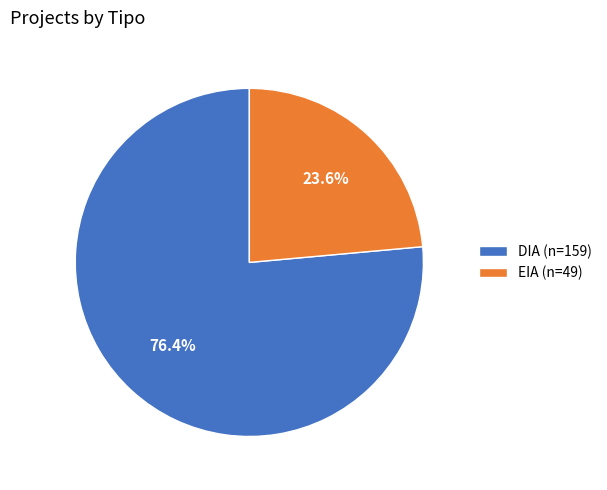

What is the ratio of the value at EIA (n=49) to the value at DIA (n=159)?

0.3